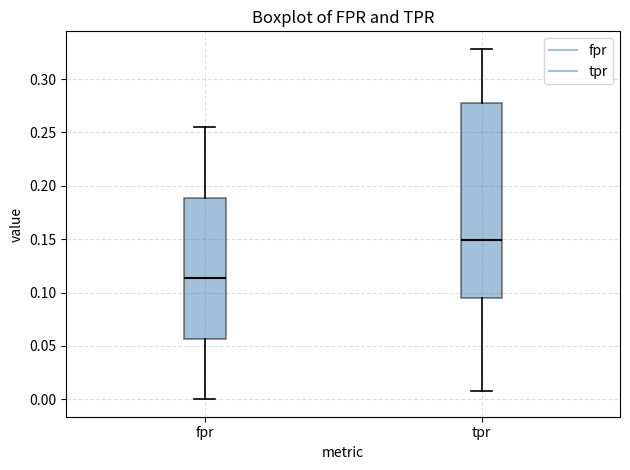

Reading left to right, transcribe this box plot: for each box, give where its median line is, the range the box spans, and where its two whiskers end, as read against the y-axis. The values are not printed on the chart, so give them approximately, as read against the axis.

fpr: median 0.115, box 0.055 to 0.190, whiskers 0.000 to 0.255
tpr: median 0.150, box 0.095 to 0.280, whiskers 0.005 to 0.330